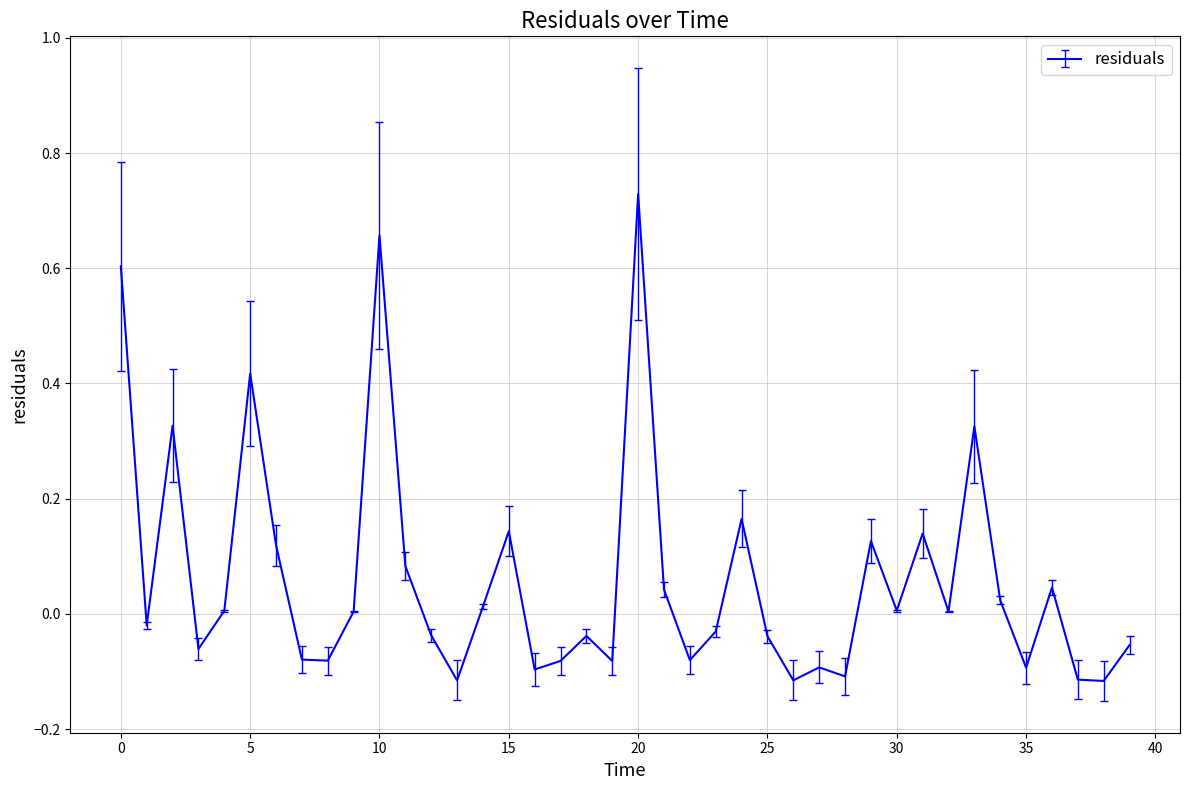

What is the difference between the maximum and minimum values?

0.8